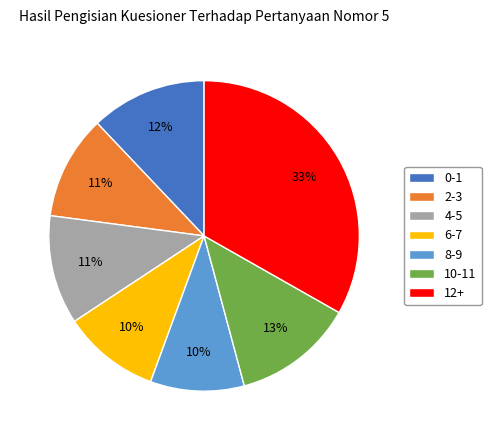

To the nearest percent, what portion does 8-9 represent?

10%